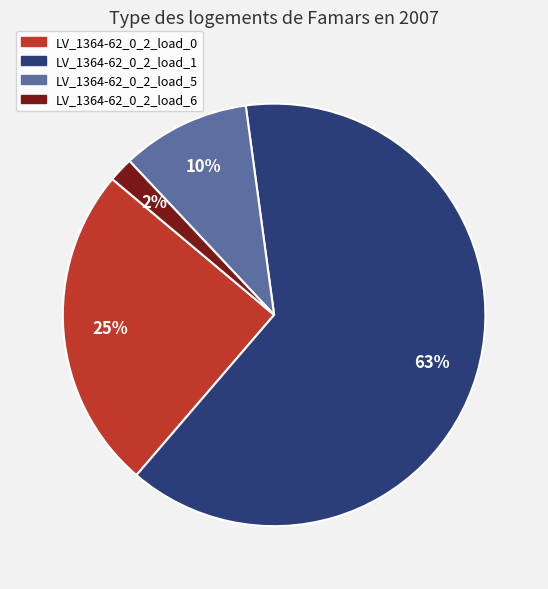

Is the sum of LV_1364-62_0_2_load_5 and LV_1364-62_0_2_load_0 greater than half?

No